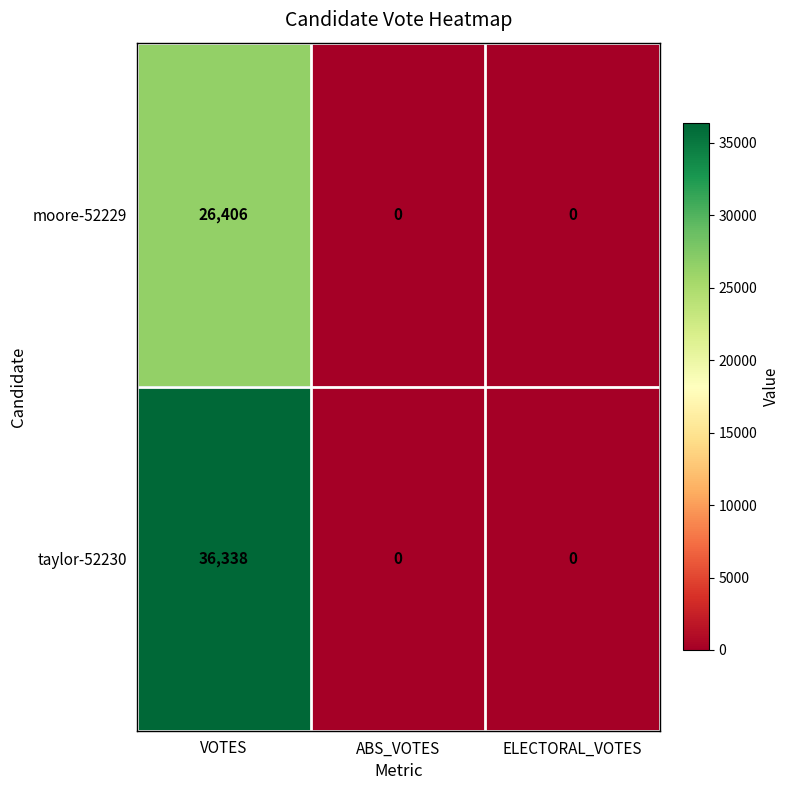

What is the maximum value for taylor-52230?

36338